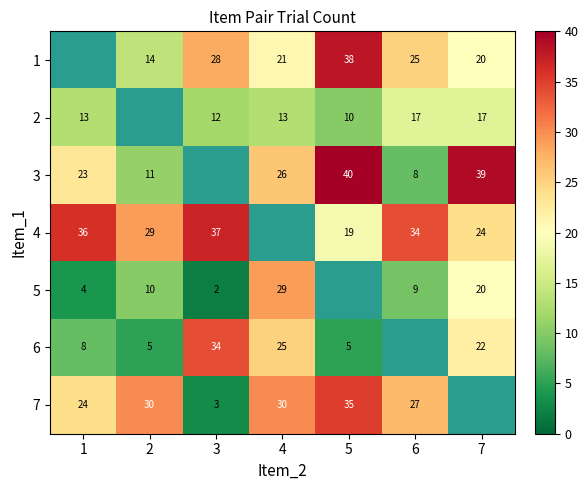

How many data points in 2 are above 12?

4